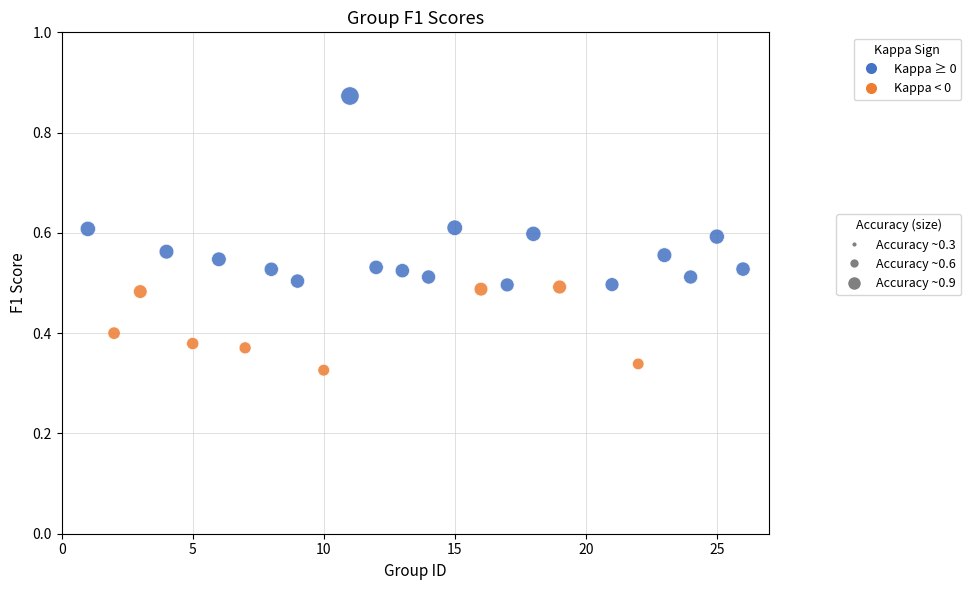

What is the range of X values (max minus min)?

25.0